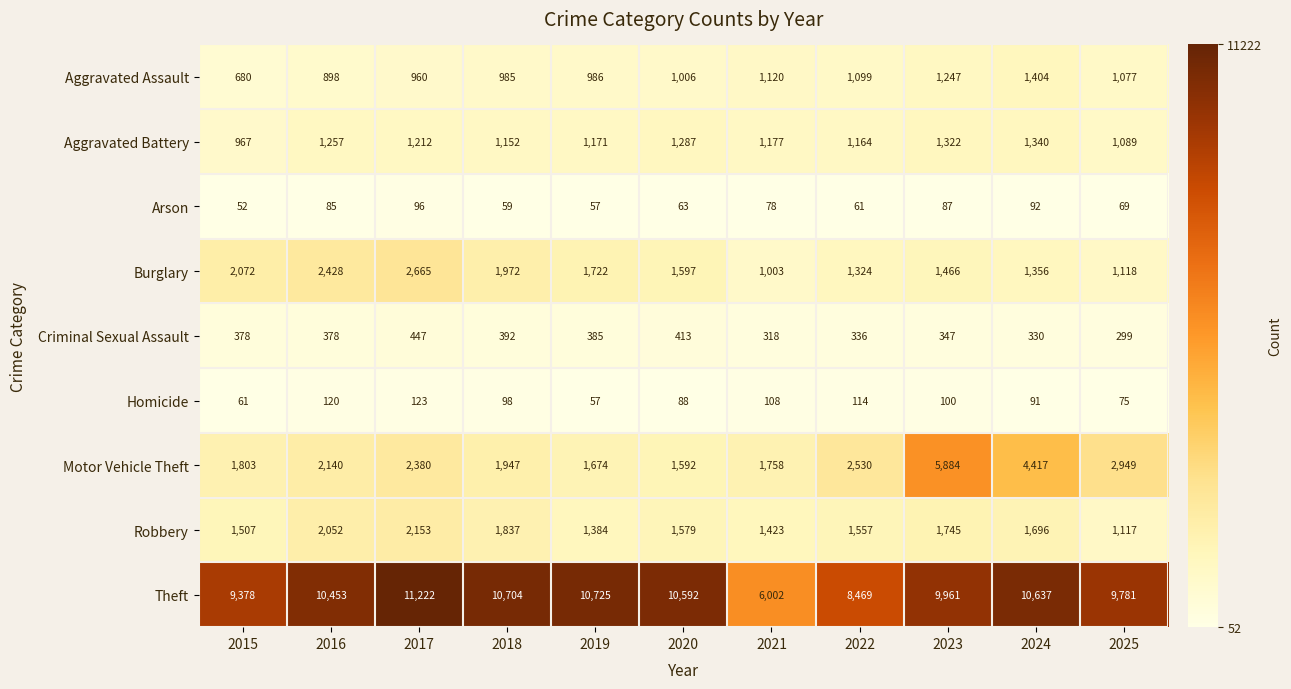

What is the spread (max minus min) of values at 2022?

8408